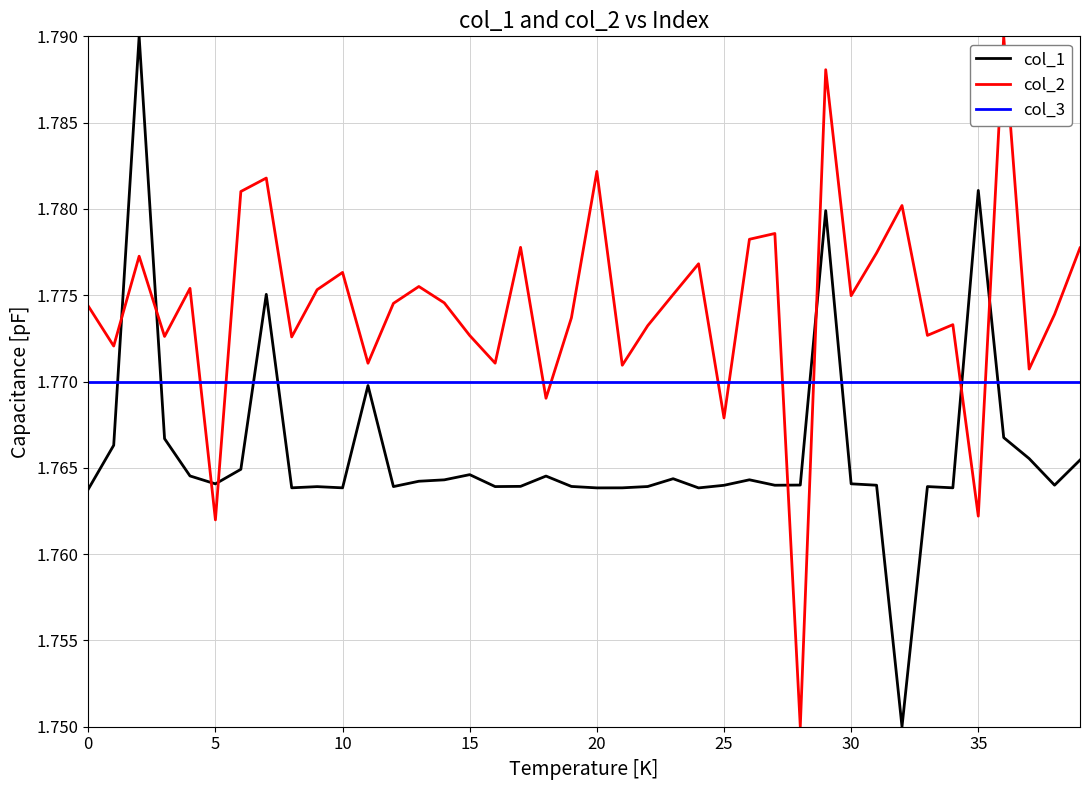

At how many categories does at least one series exceed 1?

40